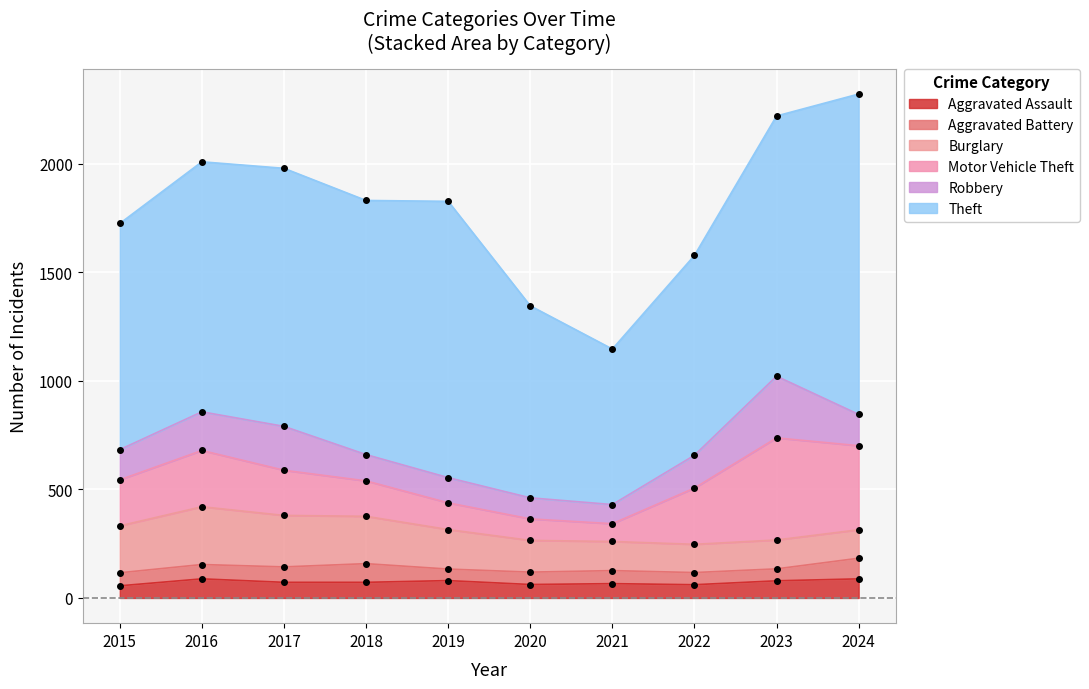

Reading left to right, list all the values displayed in this chart.

Aggravated Assault: 56	88	72	72	80	62	66	61	79	88
Aggravated Battery: 60	66	71	86	53	57	60	56	55	95
Burglary: 216	266	237	218	182	146	134	130	133	131
Motor Vehicle Theft: 212	259	208	163	123	99	82	259	470	387
Robbery: 139	178	202	121	116	97	88	151	284	144
Theft: 1041	1151	1188	1170	1272	884	716	920	1198	1475